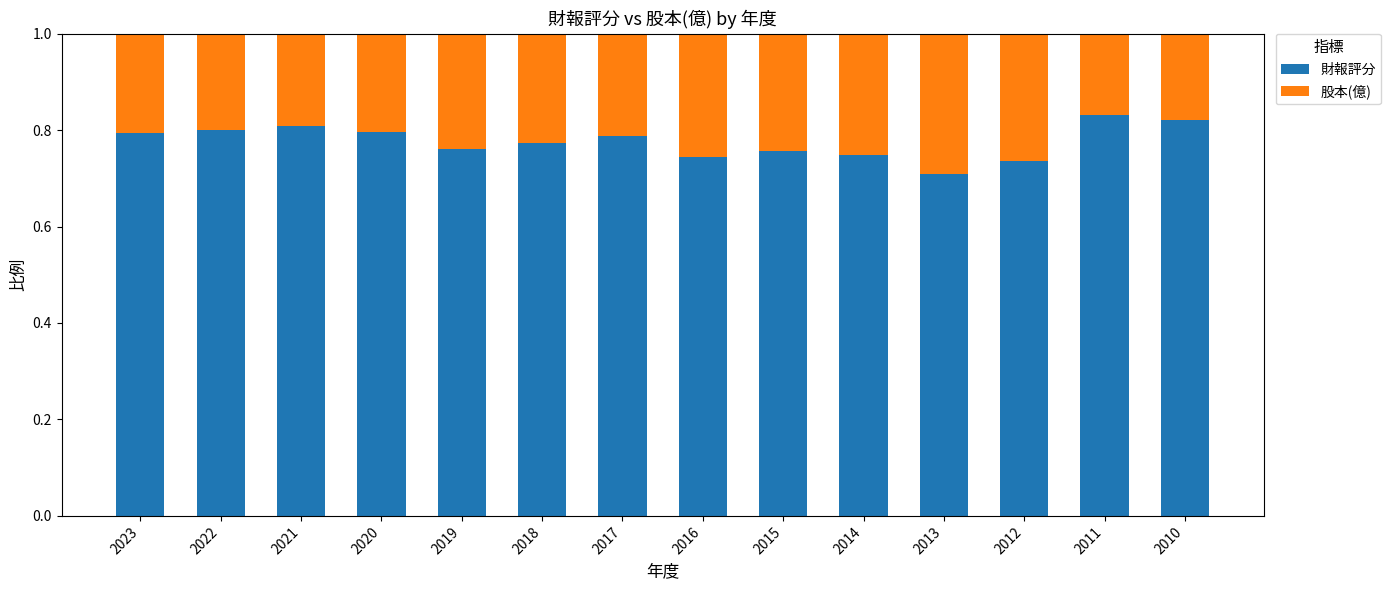

True or false: 財報評分 has a value of 1.2 at 2016.

False